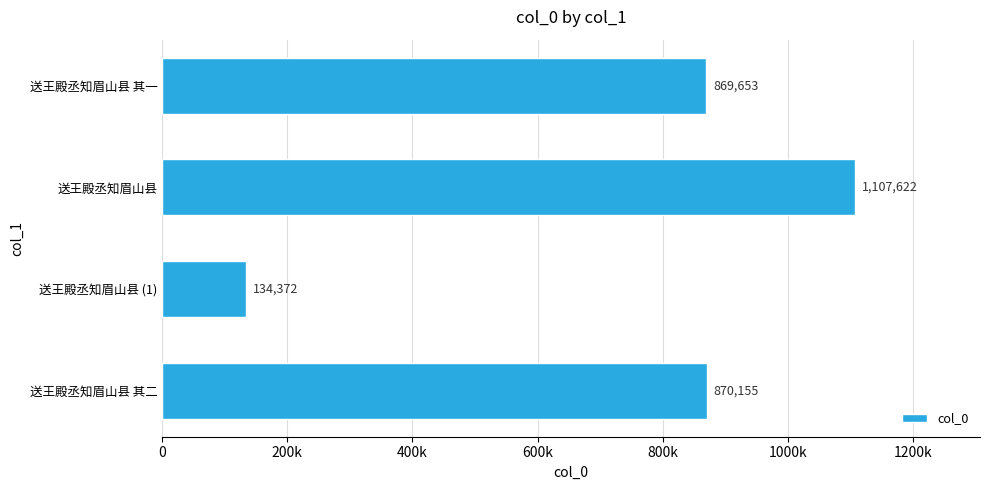

Which label corresponds to the largest value in the chart?

送王殿丞知眉山县